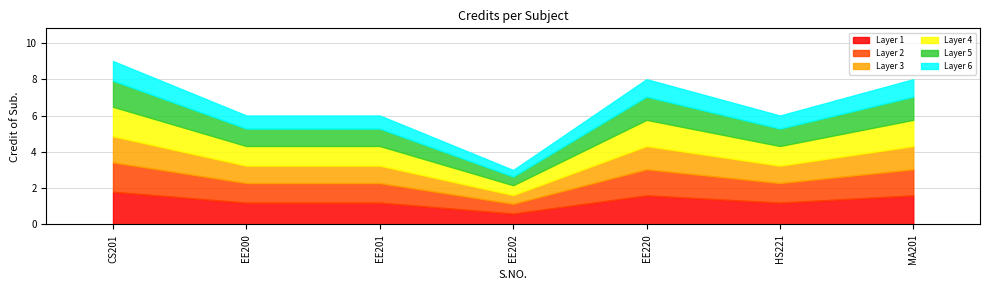

Rank the categories by value from highest to lowest.

1, 5, 7, 2, 3, 6, 4